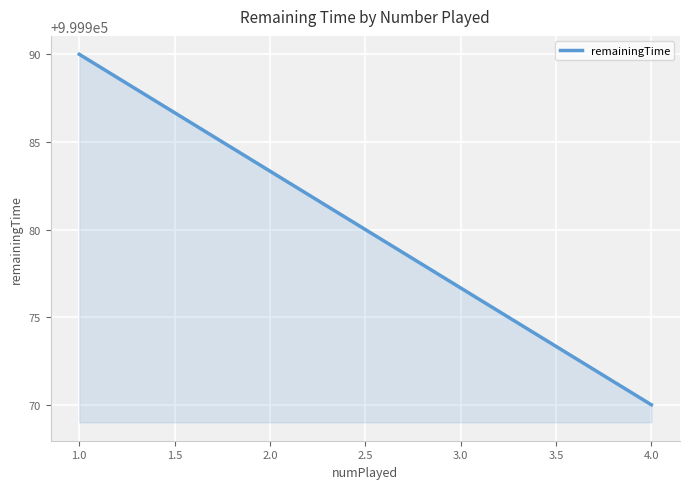

List the labels in order of value, smallest first.

4.0, 1.0